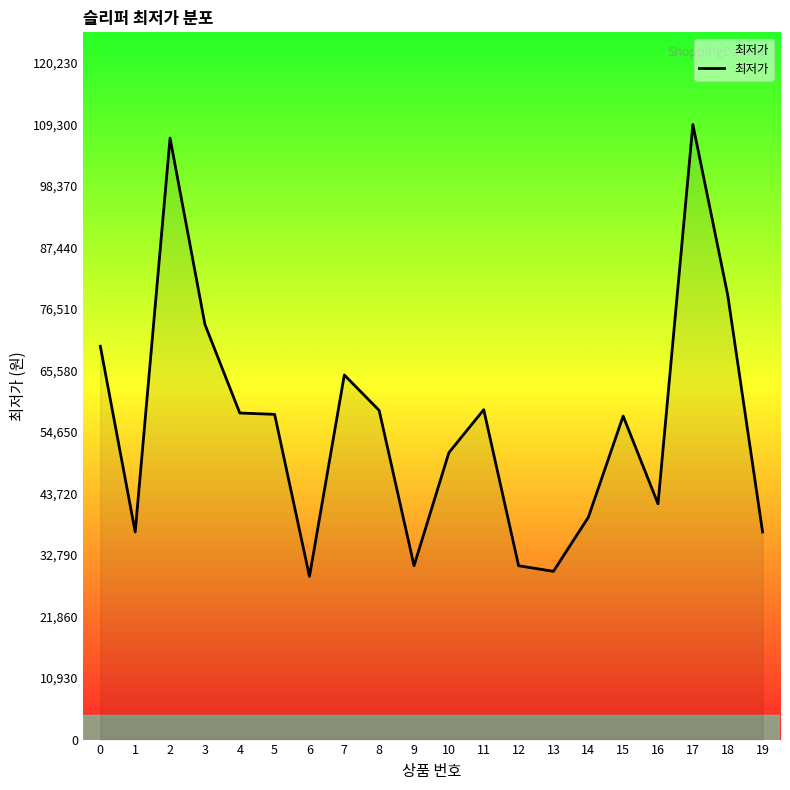

What is the difference between the values at 16 and 2?

65000